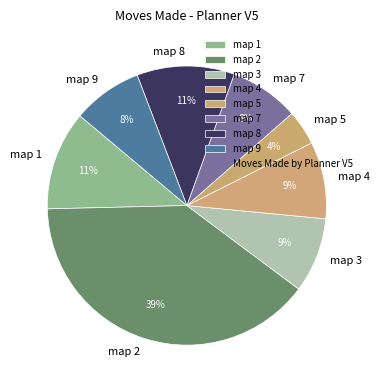

What is the smallest slice in the pie chart?

map 5